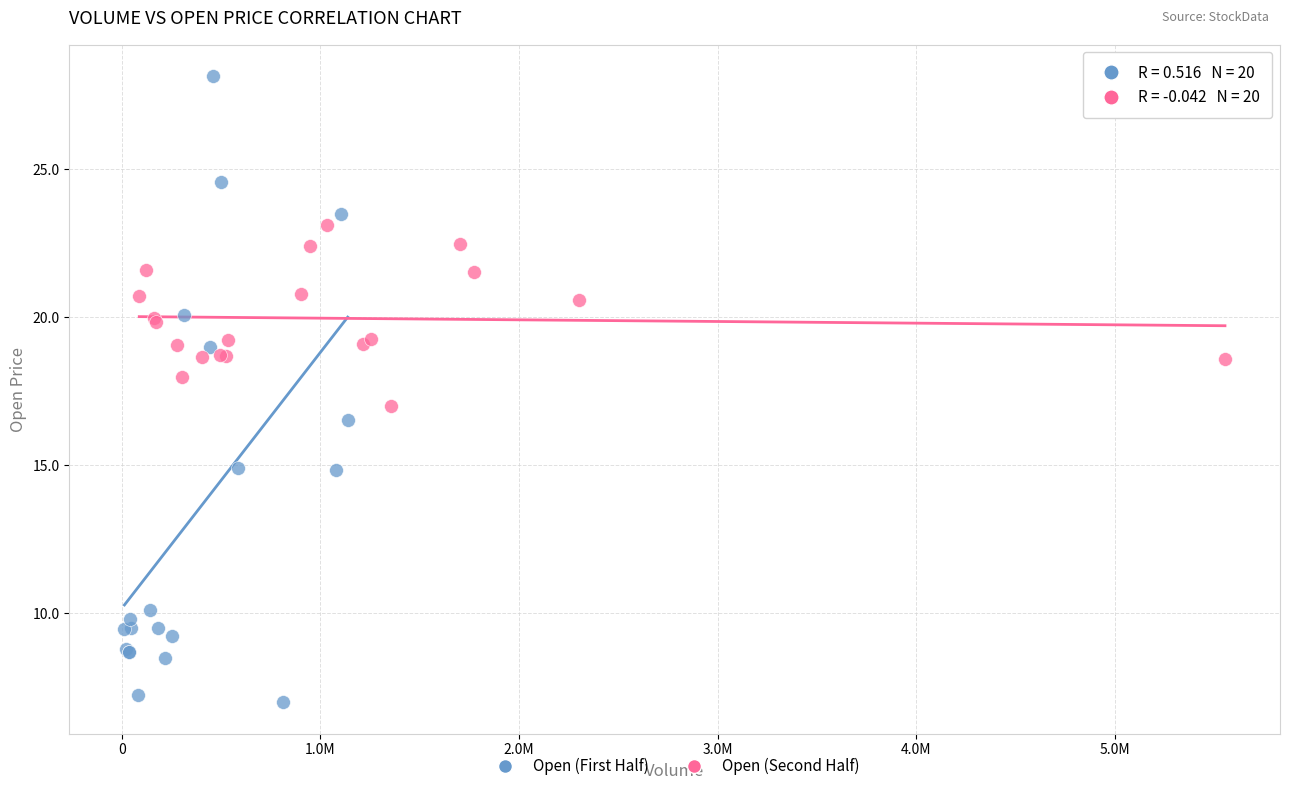

Which series has the widest spread of Y values?

Open (First Half)